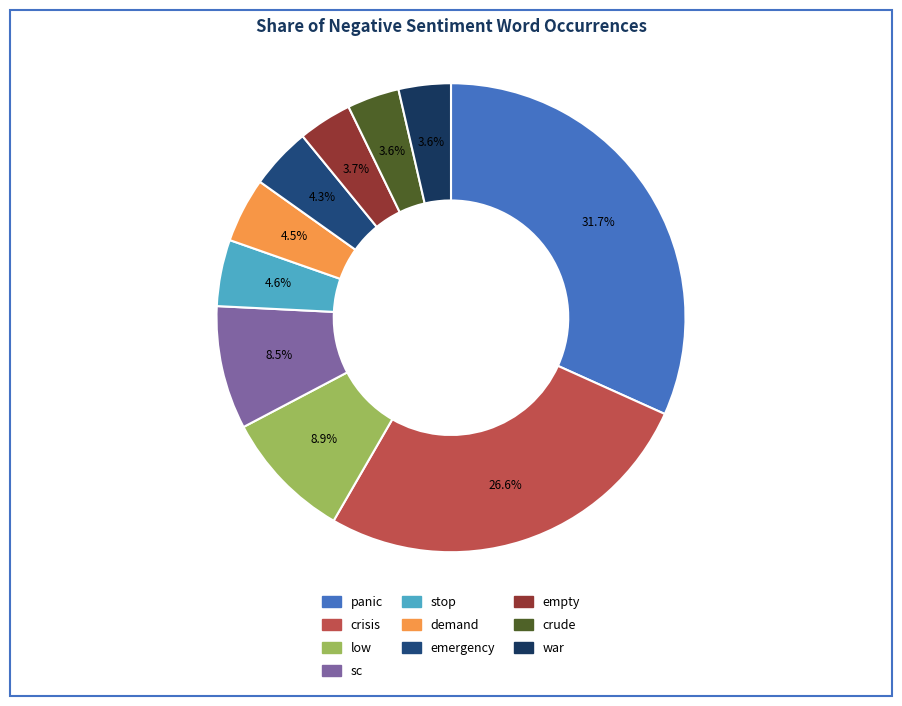

Count the number of slices in the pie.

10